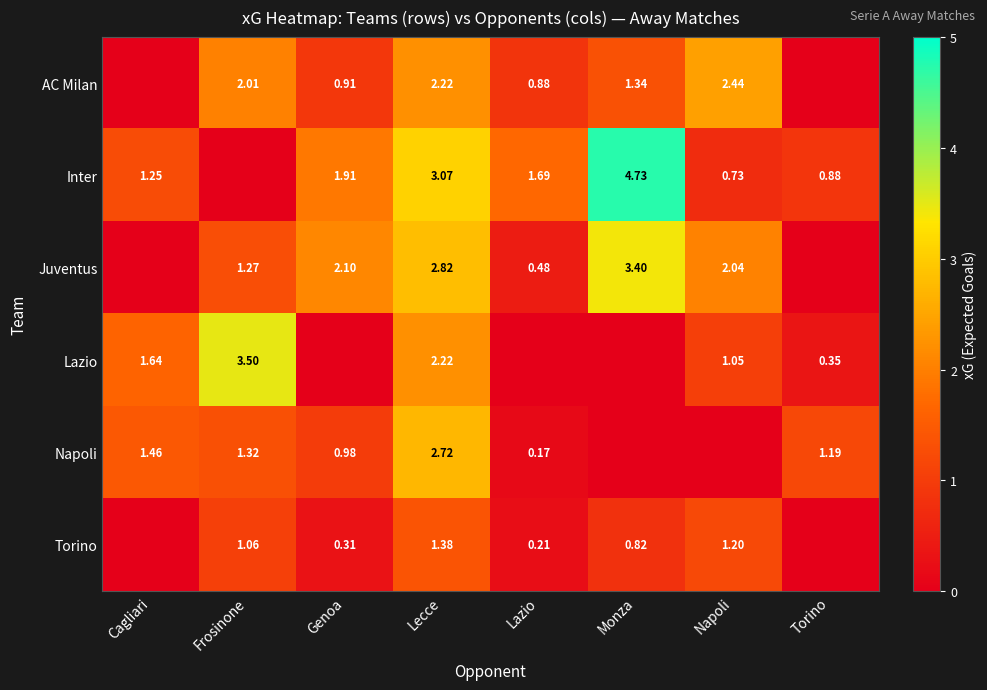

Is the value of AC Milan at Napoli greater than the value of Napoli at Torino?

Yes